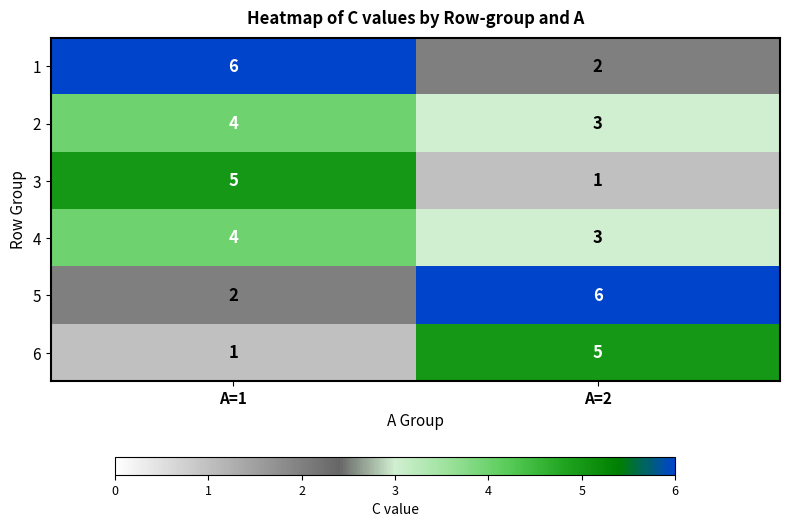

Reading left to right, list all the values displayed in this chart.

1: A=1=6	A=2=2
2: A=1=4	A=2=3
3: A=1=5	A=2=1
4: A=1=4	A=2=3
5: A=1=2	A=2=6
6: A=1=1	A=2=5